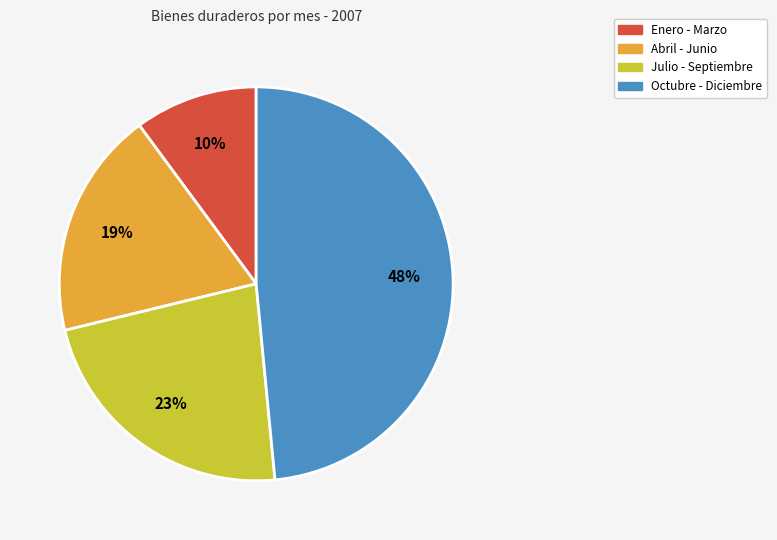

To the nearest percent, what is the difference between the largest and smallest slice percentages?

38%